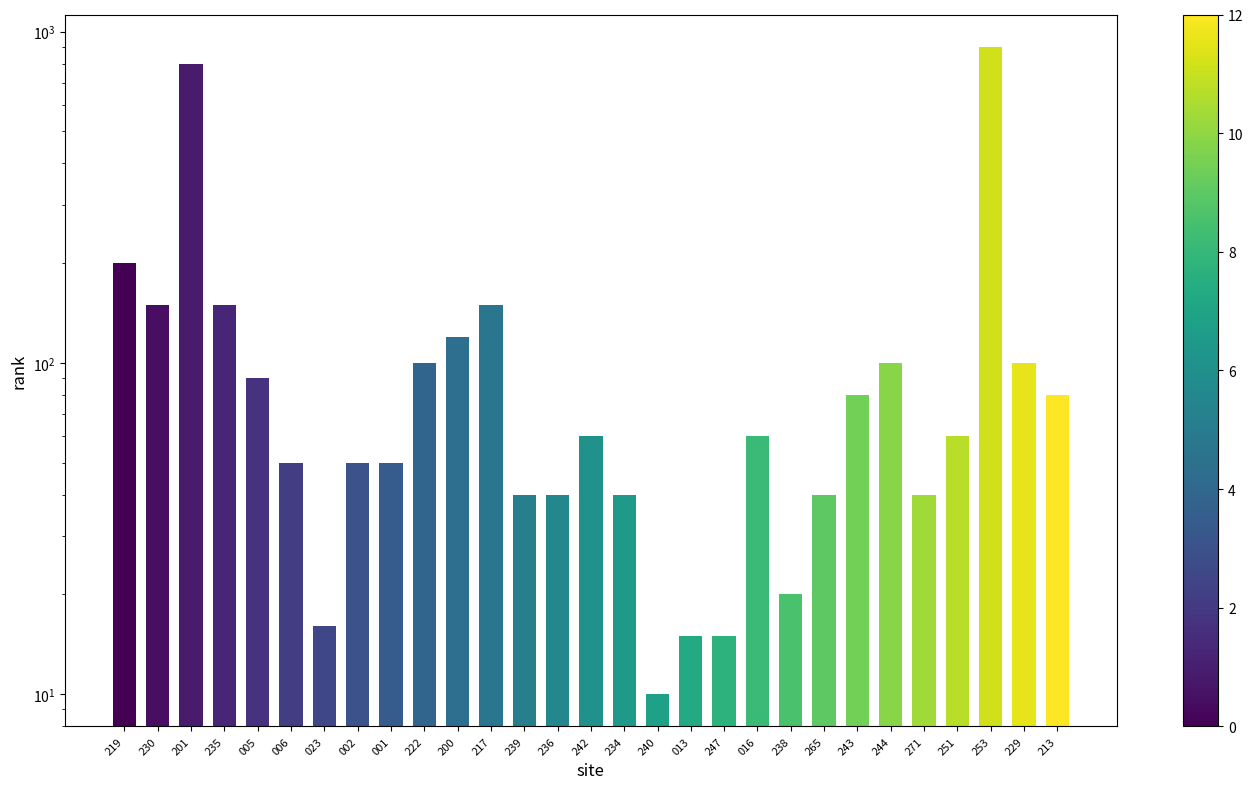

Reading left to right, what are all the values shown in this chart?

200	150	800	150	90	50	16	50	50	100	120	150	40	40	60	40	10	15	15	60	20	40	80	100	40	60	900	100	80